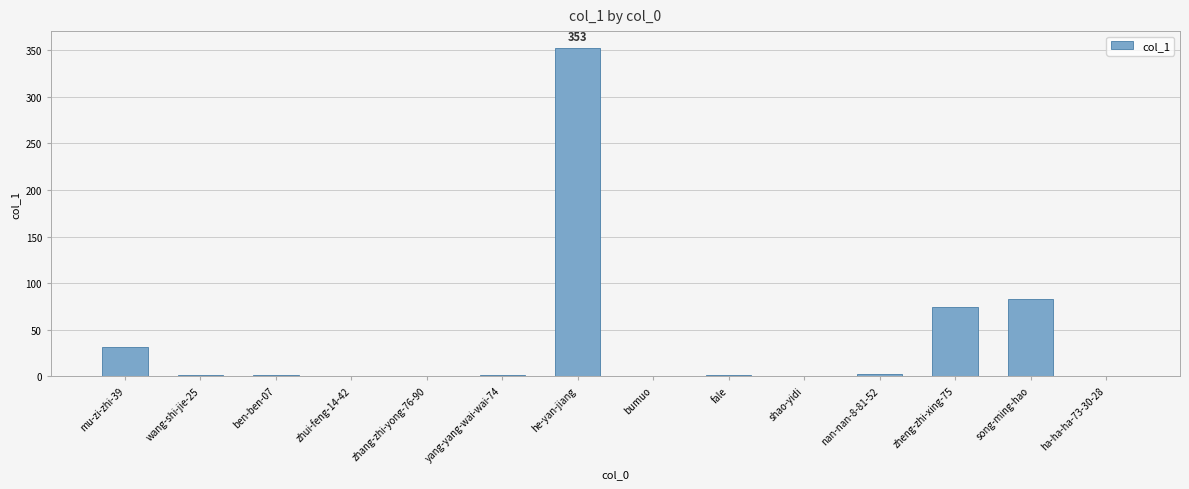

Is it true that the value at zheng-zhi-xing-75 is 75?

True